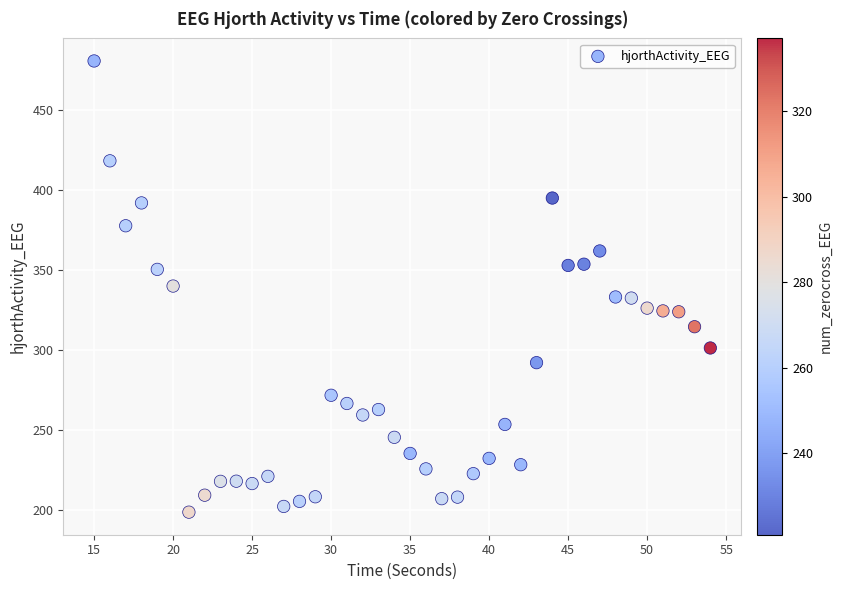

What is the range of X values (max minus min)?

39.0